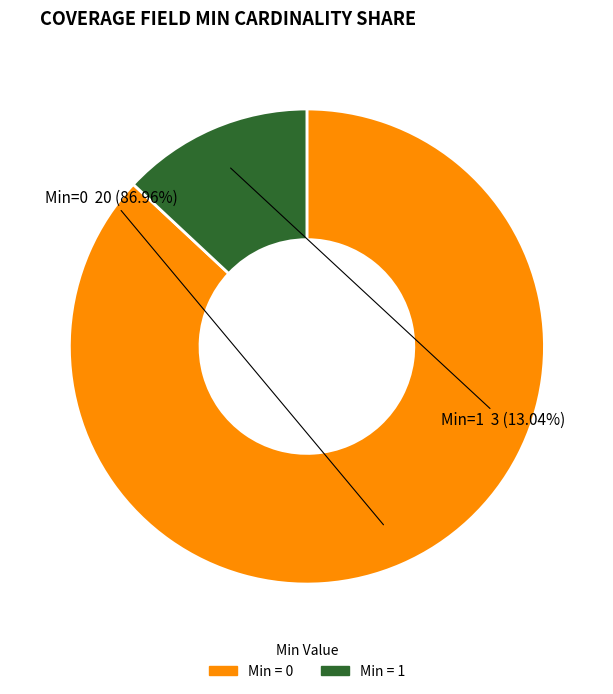

Does any single category account for the majority?

Yes